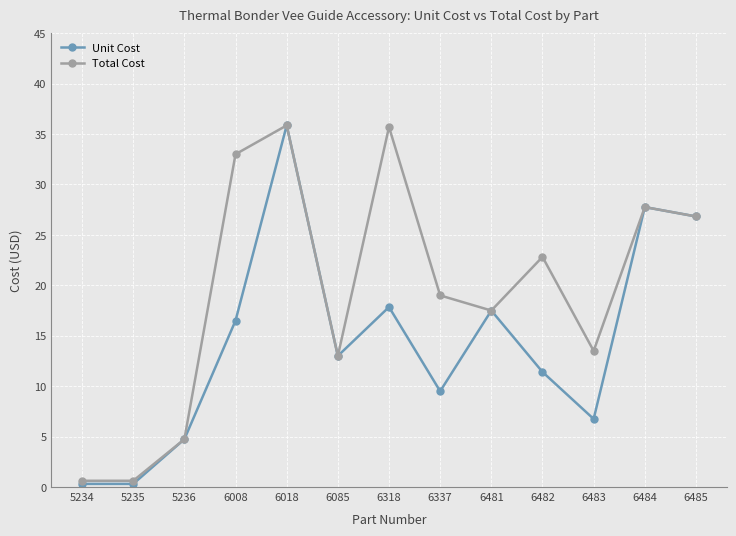

Rank the series at 6008 from lowest to highest value.

Unit Cost, Total Cost